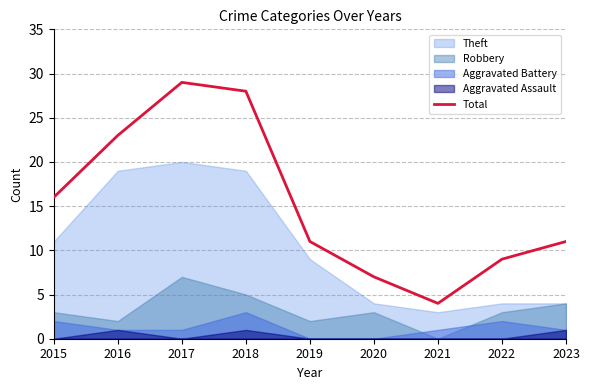

List the labels in order of value, smallest first.

2021, 2020, 2022, 2019, 2023, 2015, 2016, 2018, 2017